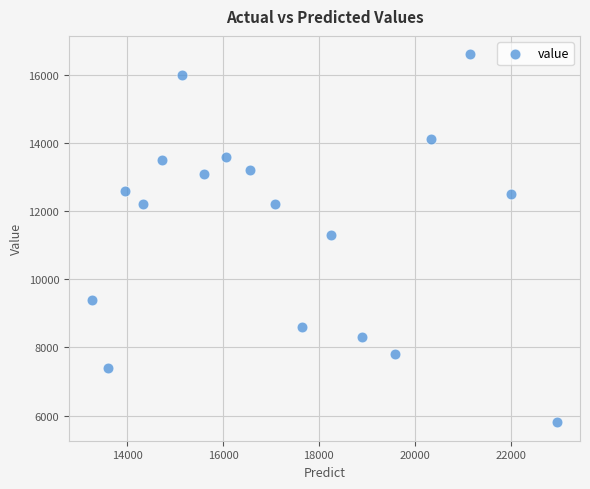

What is the range of Y values (max minus min)?

10800